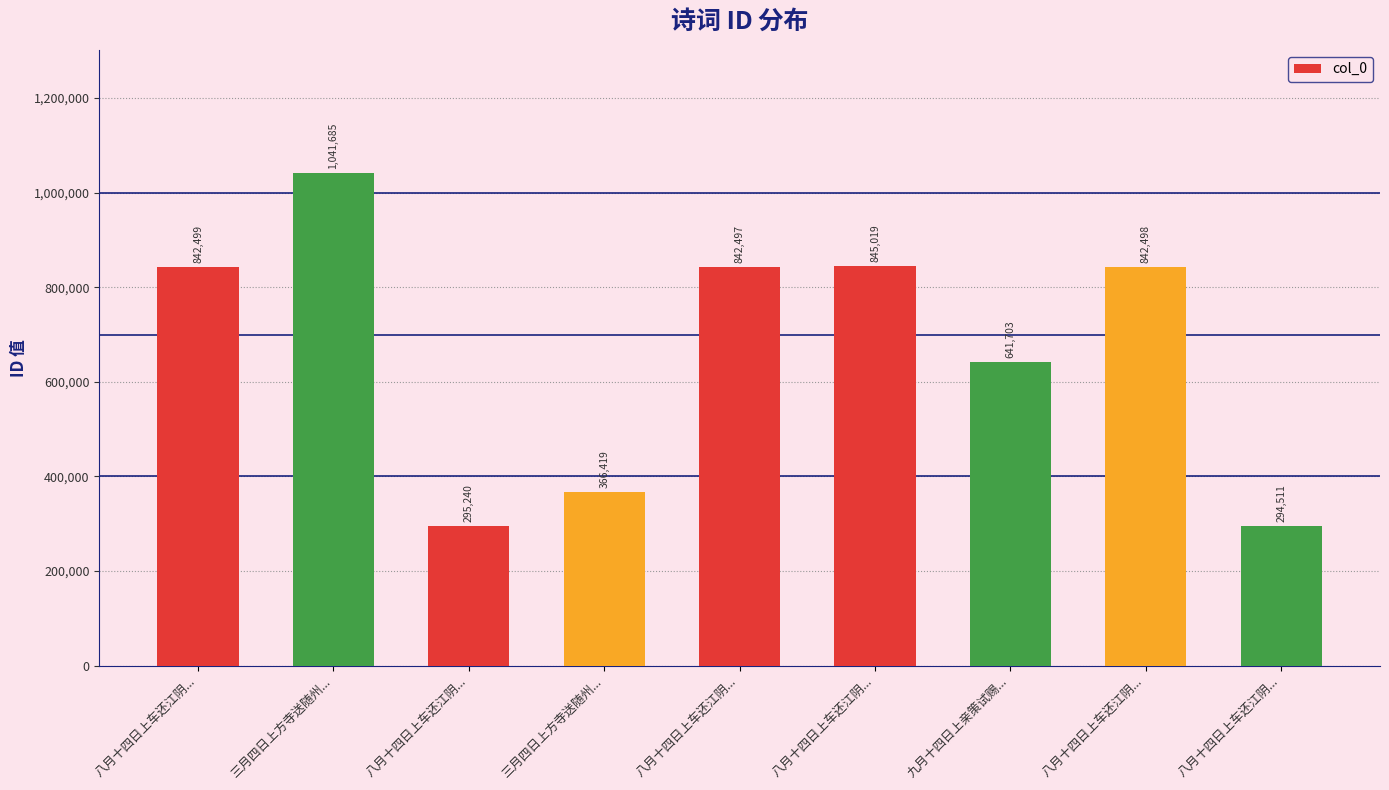

Which label corresponds to the smallest value in the chart?

八月十四日上车还江阴...